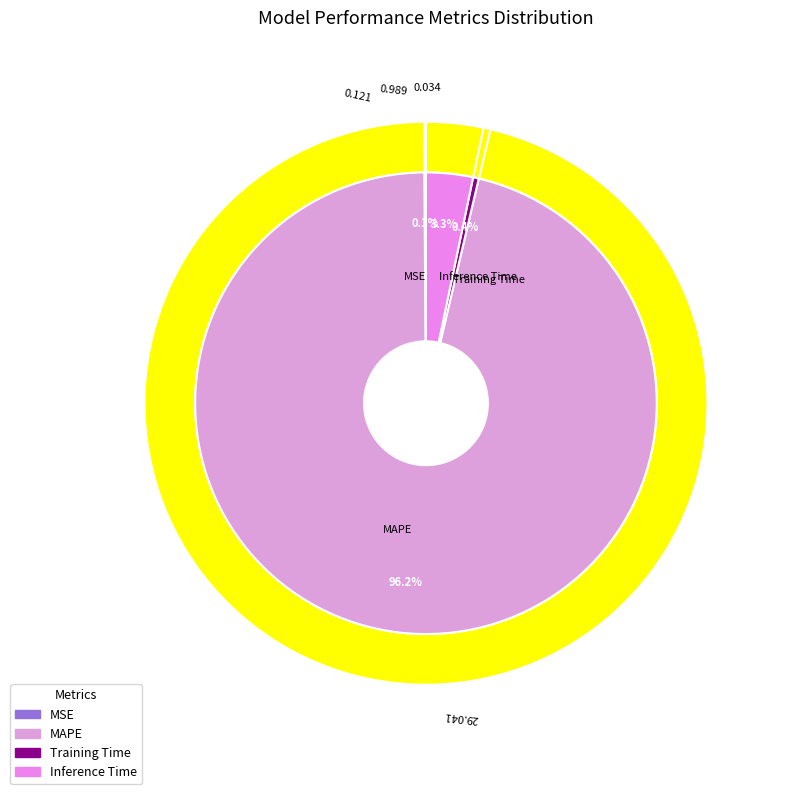

Is the sum of Inference Time and Training Time greater than half?

No